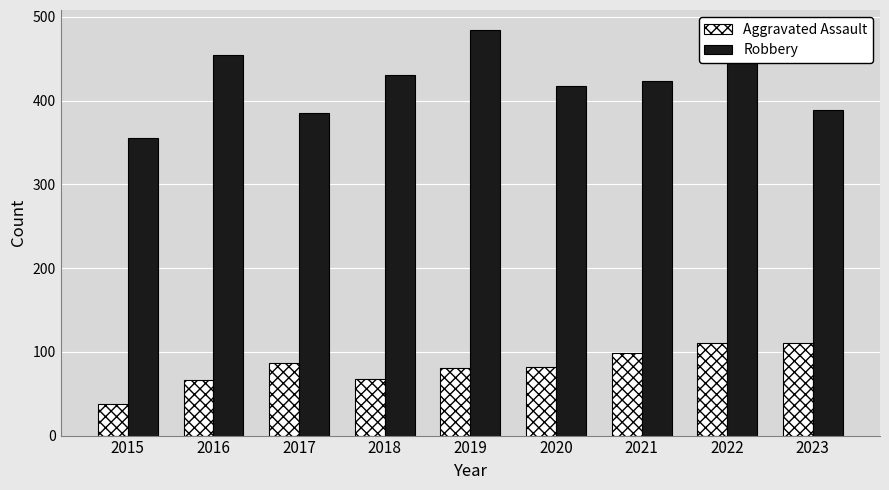

What are all the series names shown in the legend?

Aggravated Assault, Robbery